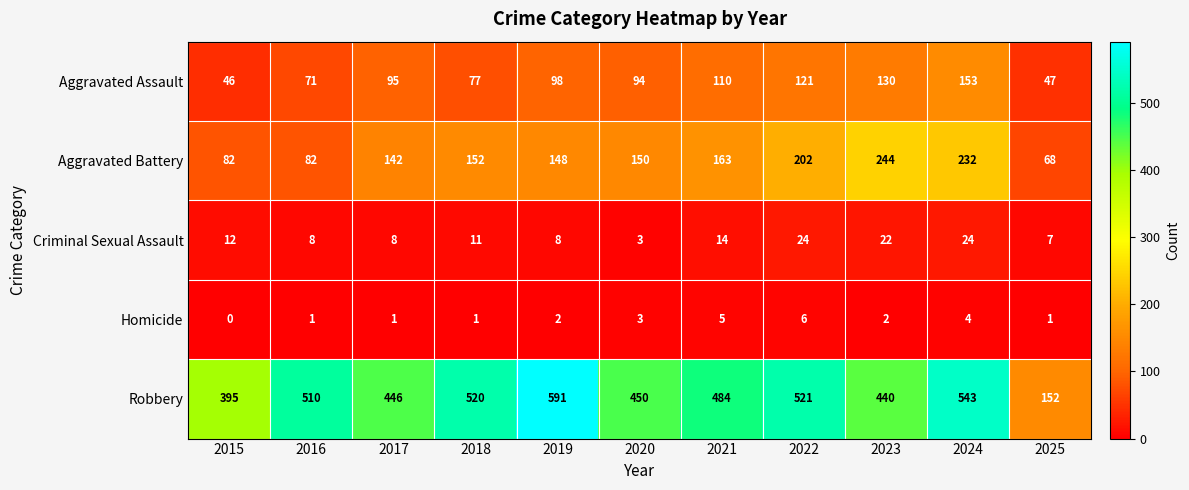

What is the greatest value displayed?

591